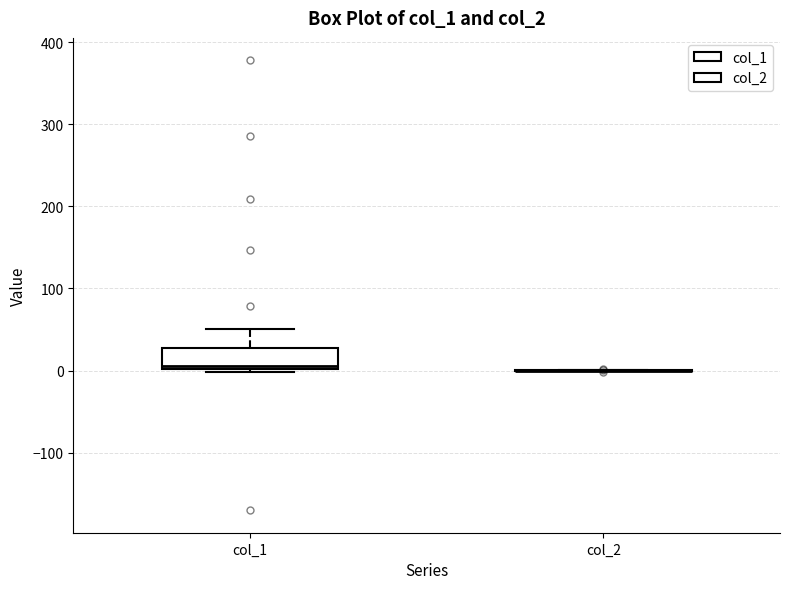

Comparing the boxes themselves (not the whiskers), which one is the tallest?

col_1